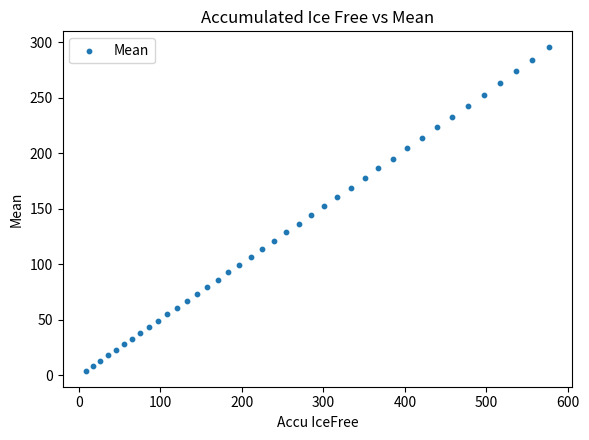

What is the range of Y values (max minus min)?

291.1